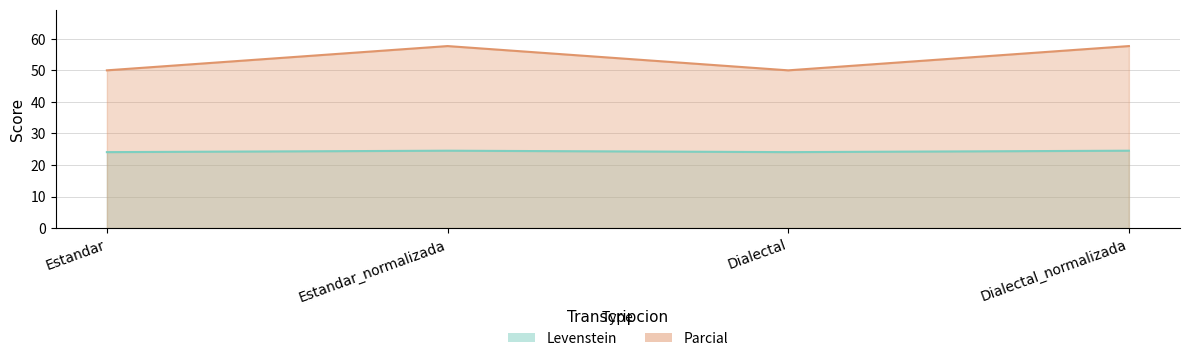

How many lines are shown in the chart?

2